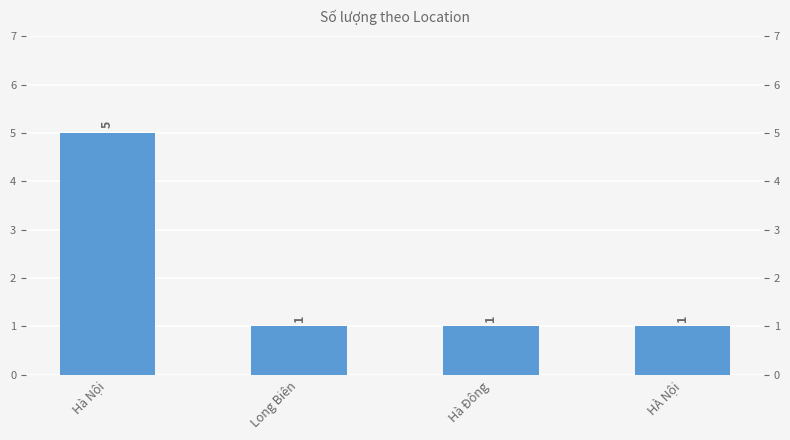

Reading left to right, list all the values displayed in this chart.

Hà Nội=5	Long Biên=1	Hà Đông=1	HÀ Nội=1